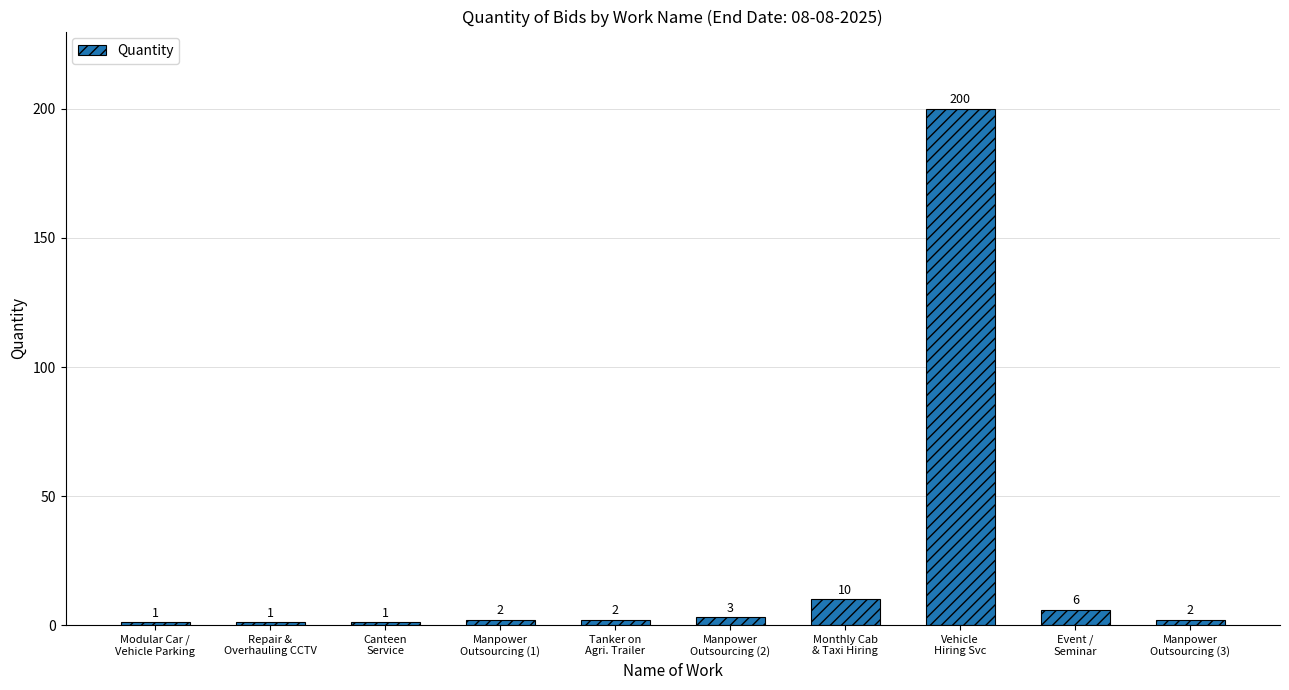

What is the average value?

23